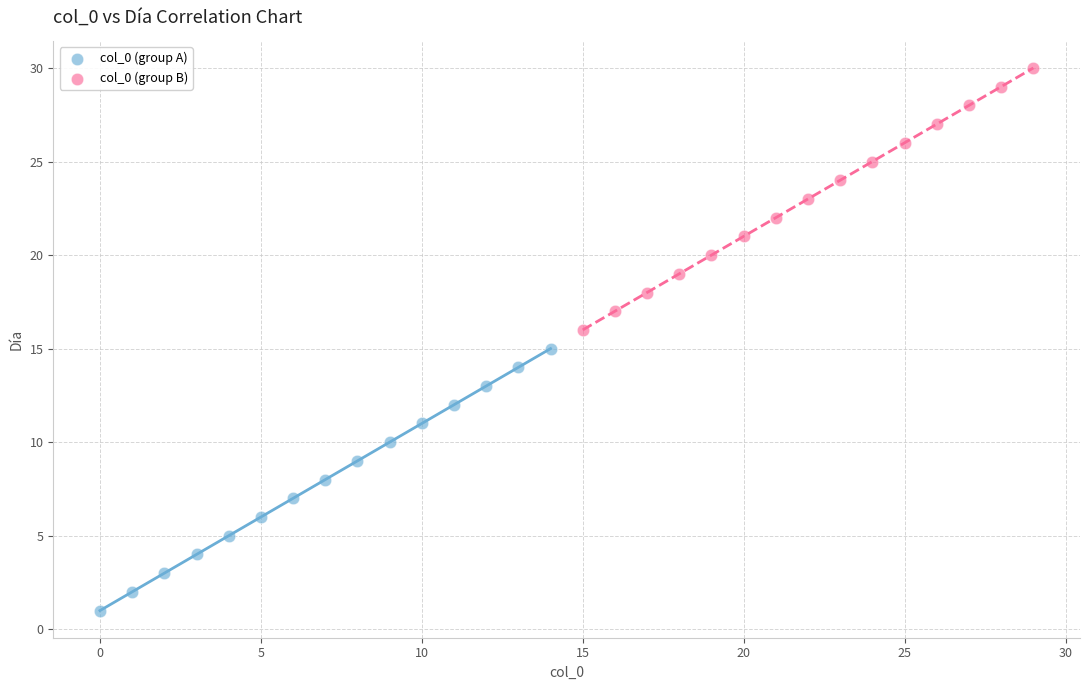

Which series reaches the maximum Y coordinate?

col_0 (group B)